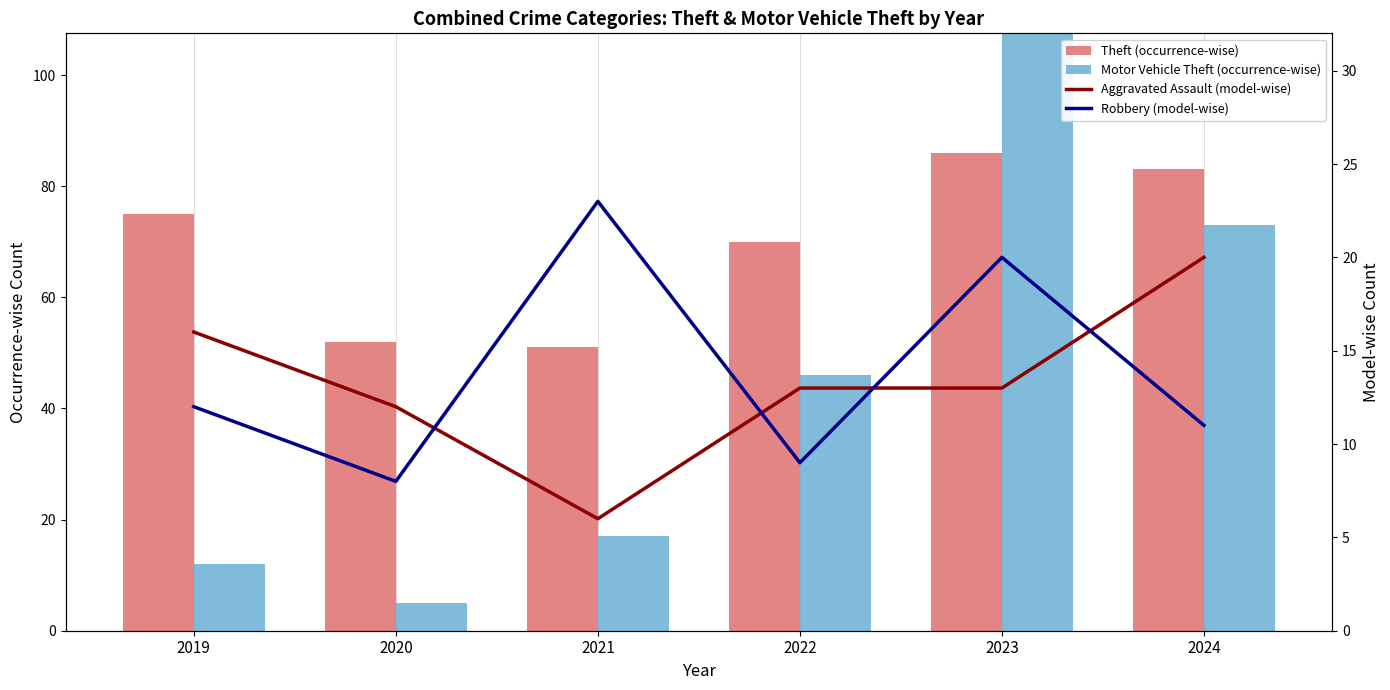

What is the value of the Theft (occurrence-wise) bar at the 1st from the left?

75